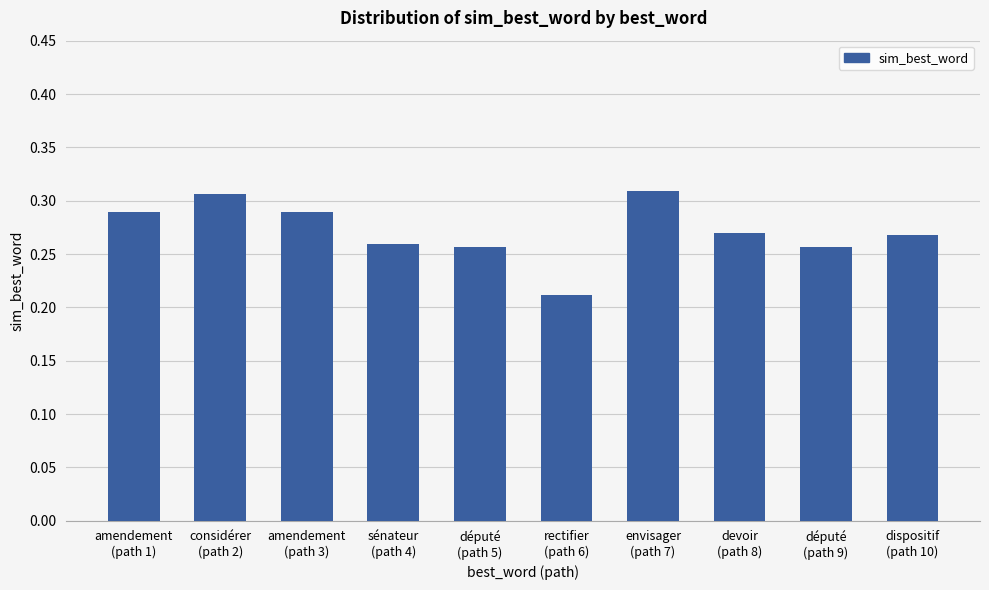

What is the sum of all values?

2.7